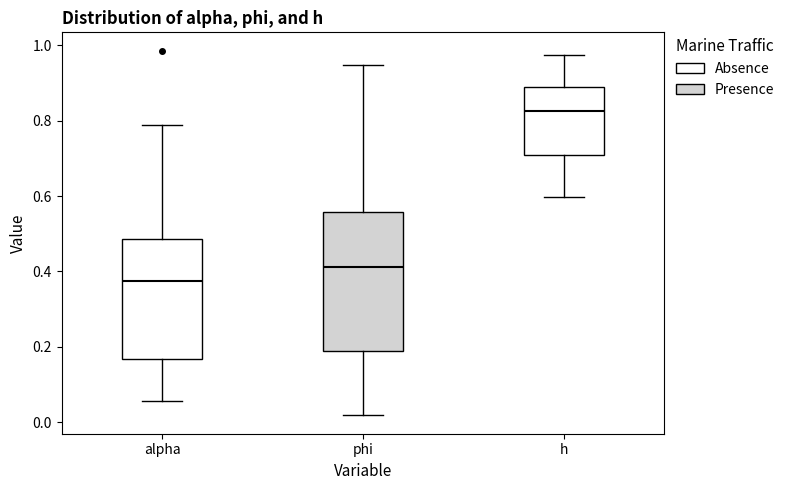

Reading left to right, transcribe this box plot: for each box, give where its median line is, the range the box spans, and where its two whiskers end, as read against the y-axis. The values are not printed on the chart, so give them approximately, as read against the axis.

alpha: median 0.38, box 0.16 to 0.48, whiskers 0.06 to 0.78
phi: median 0.42, box 0.18 to 0.56, whiskers 0.02 to 0.94
h: median 0.82, box 0.70 to 0.90, whiskers 0.60 to 0.98